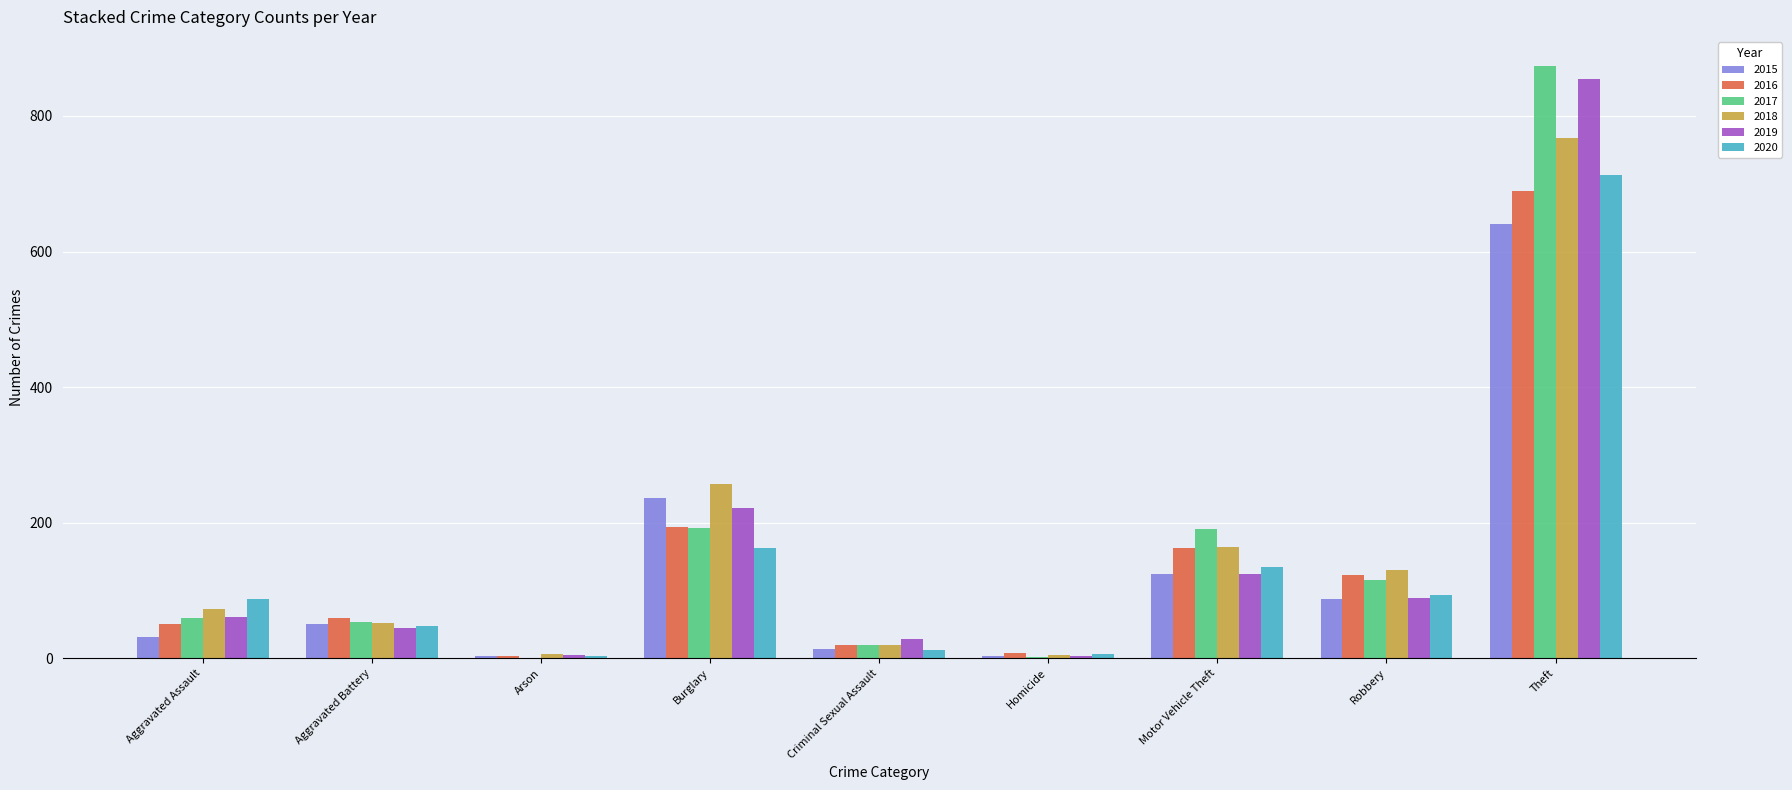

True or false: 2015 has a value of 50 at Aggravated Battery.

True